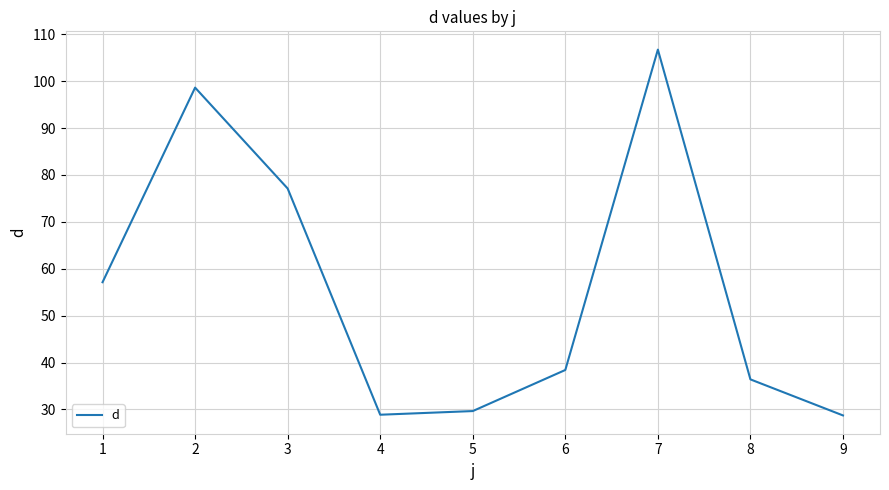

Between 1 and 7, which is larger?

7